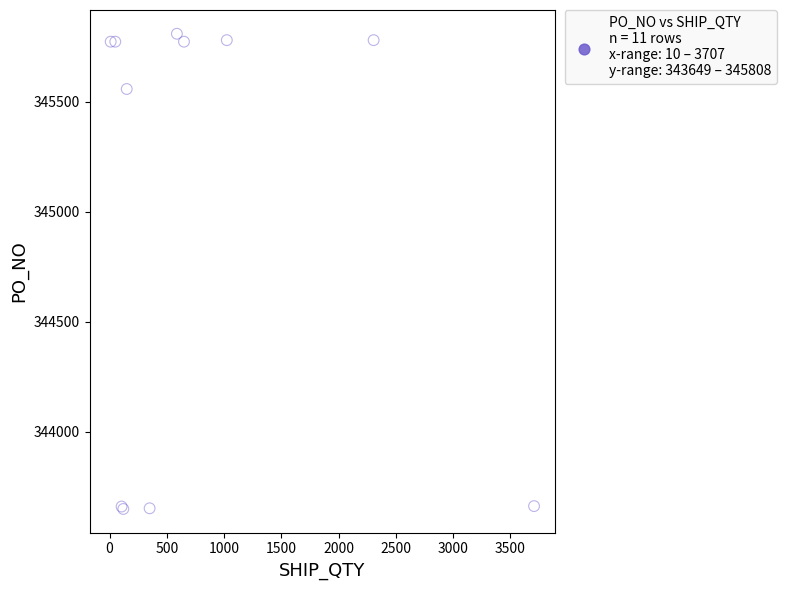

What Y value in the scatter plot is closest to 344728?

345557